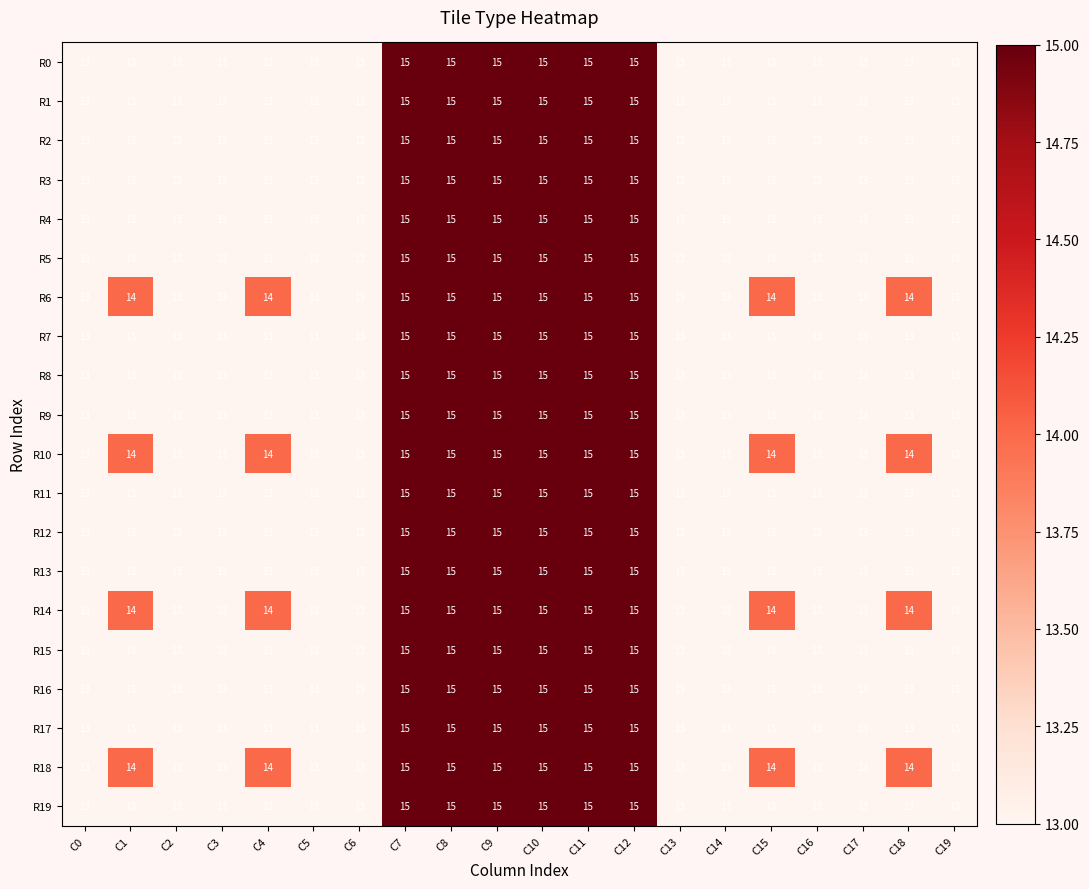

What is the greatest value displayed?

15